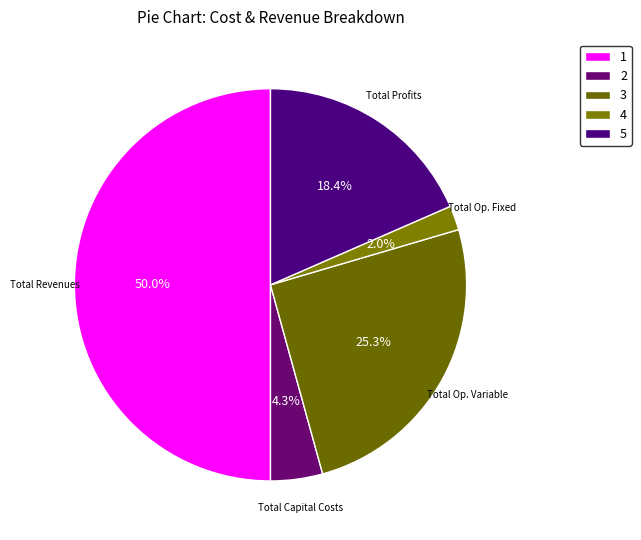

Count the number of slices in the pie.

5